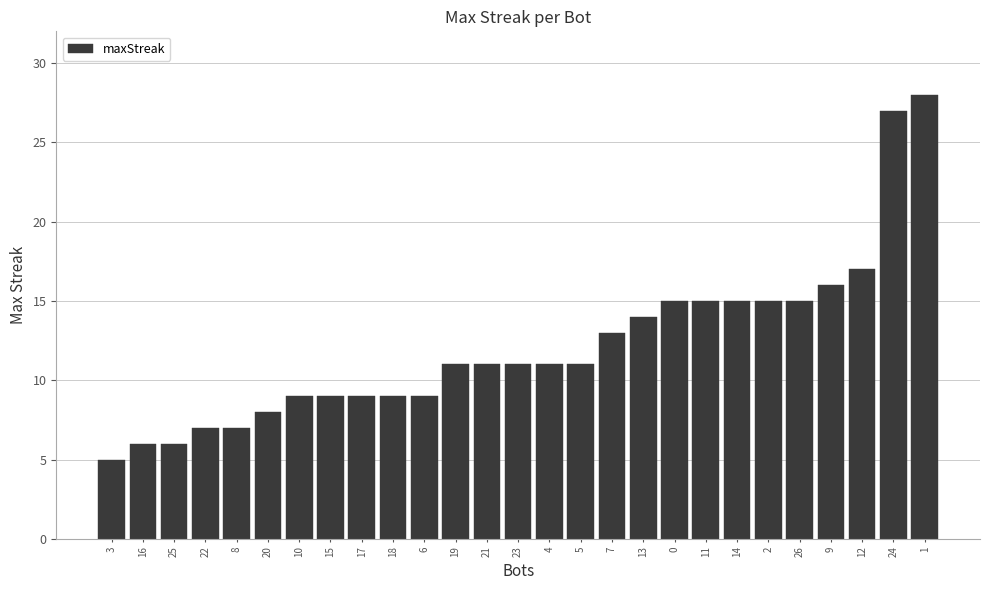

Reading left to right, what are all the values shown in this chart?

3=5	16=6	25=6	22=7	8=7	20=8	10=9	15=9	17=9	18=9	6=9	19=11	21=11	23=11	4=11	5=11	7=13	13=14	0=15	11=15	14=15	2=15	26=15	9=16	12=17	24=27	1=28